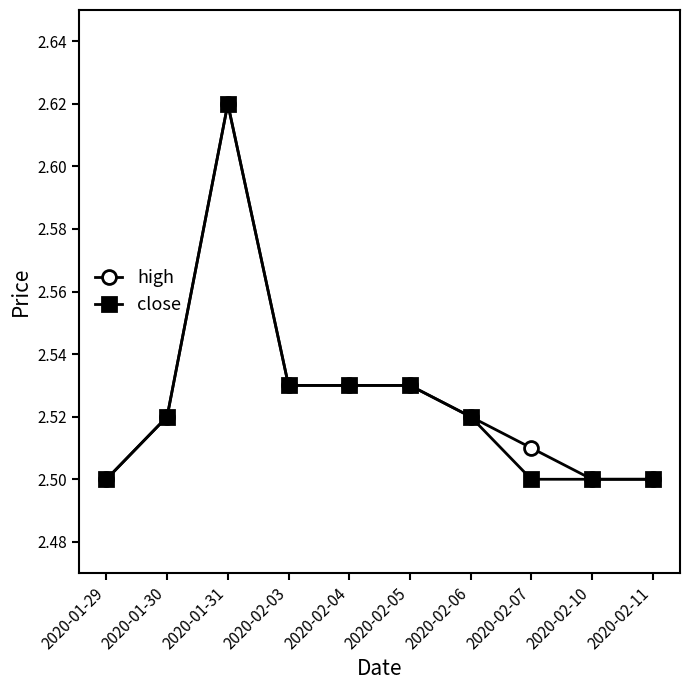

What are all the series names shown in the legend?

high, close